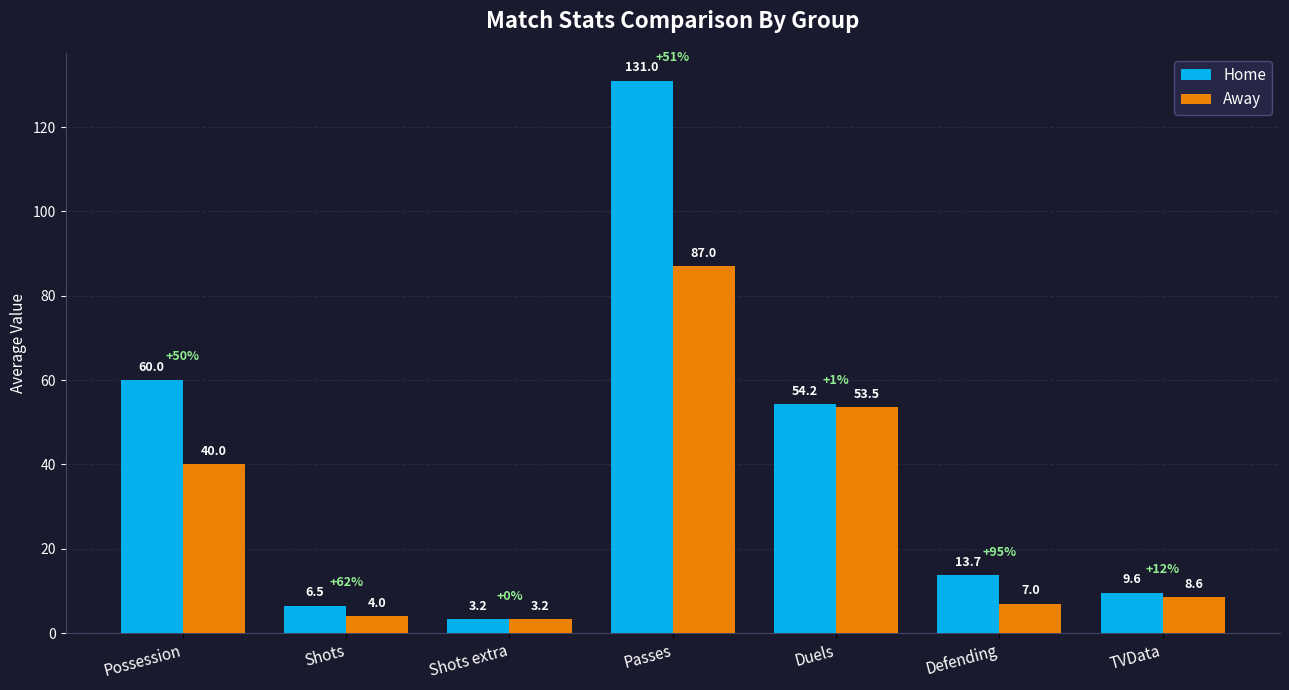

At how many categories does at least one series exceed 75?

1